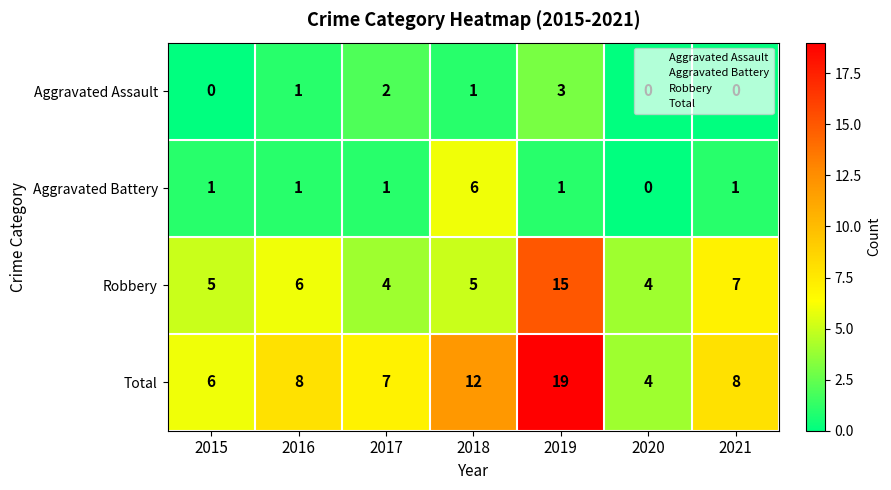

At 2017, list the series in order from smallest to largest.

Aggravated Battery, Aggravated Assault, Robbery, Total